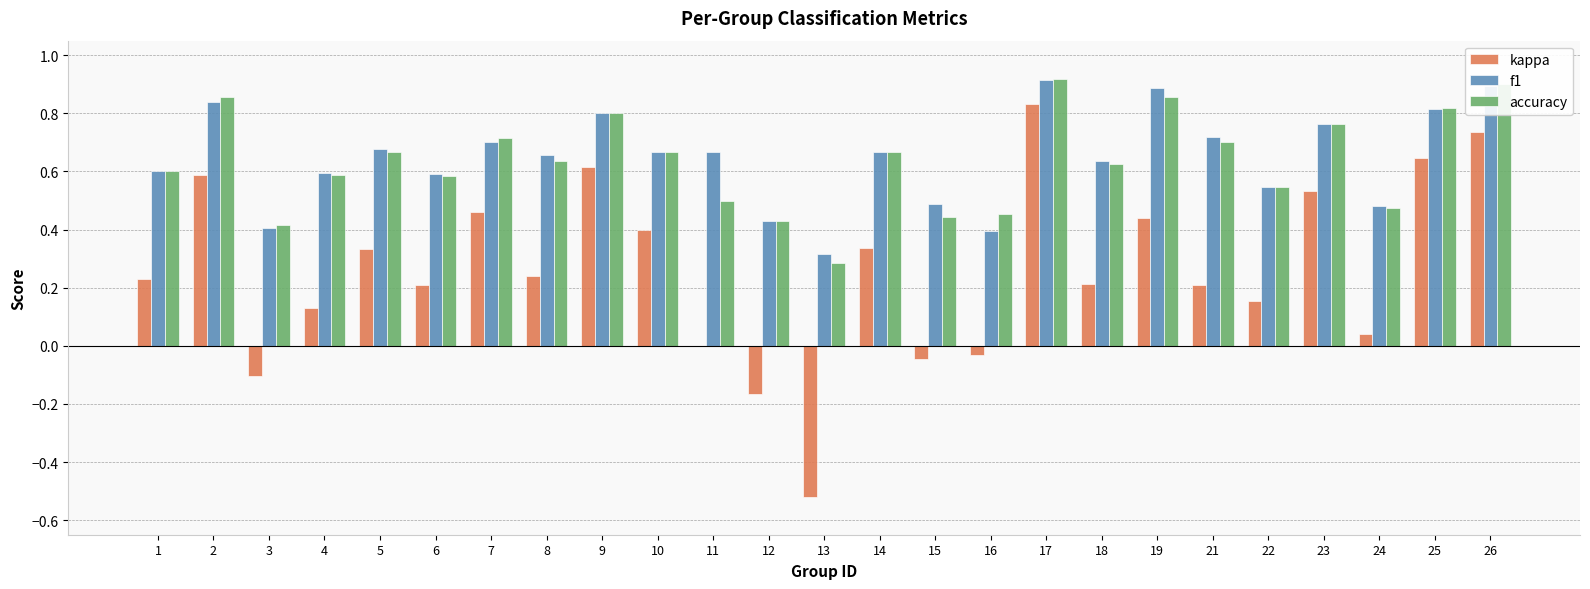

What are all the series names shown in the legend?

kappa, f1, accuracy